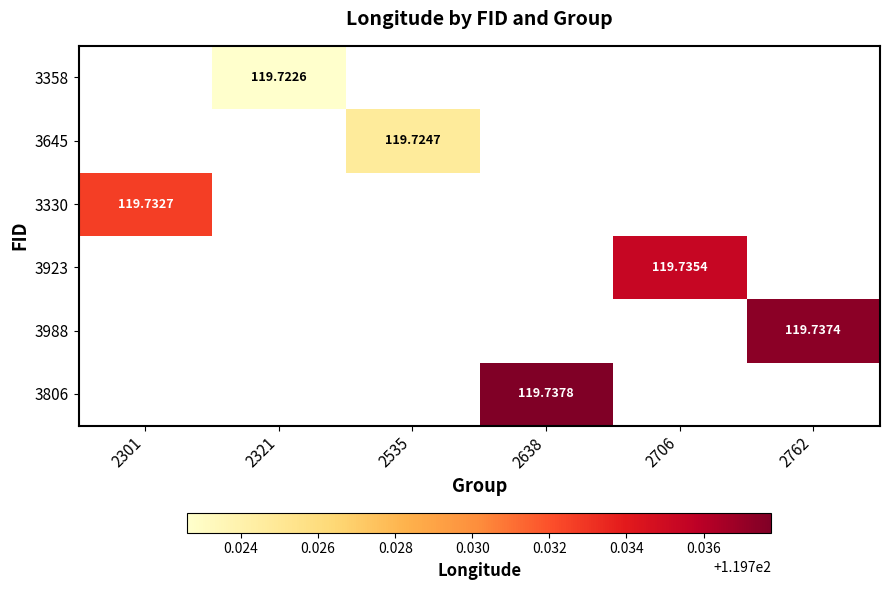

What is the greatest value displayed?

119.7